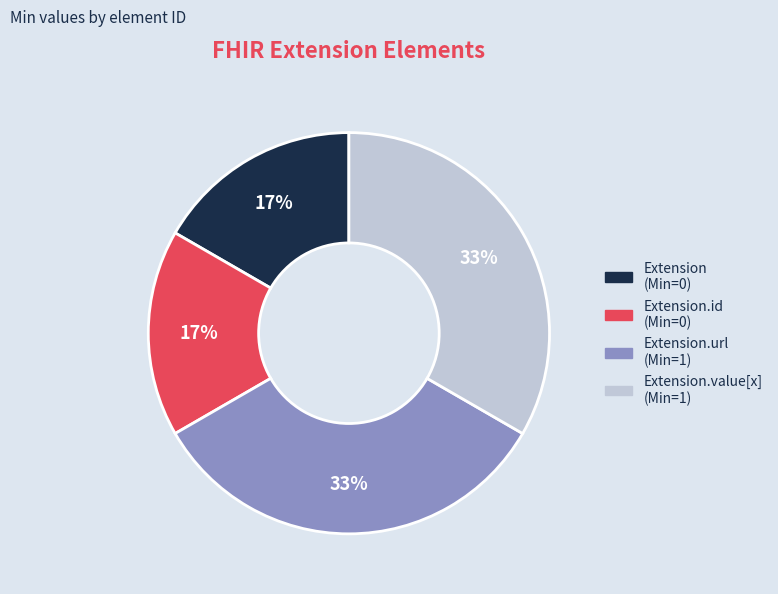

To the nearest percent, what is the average slice percentage?

25%